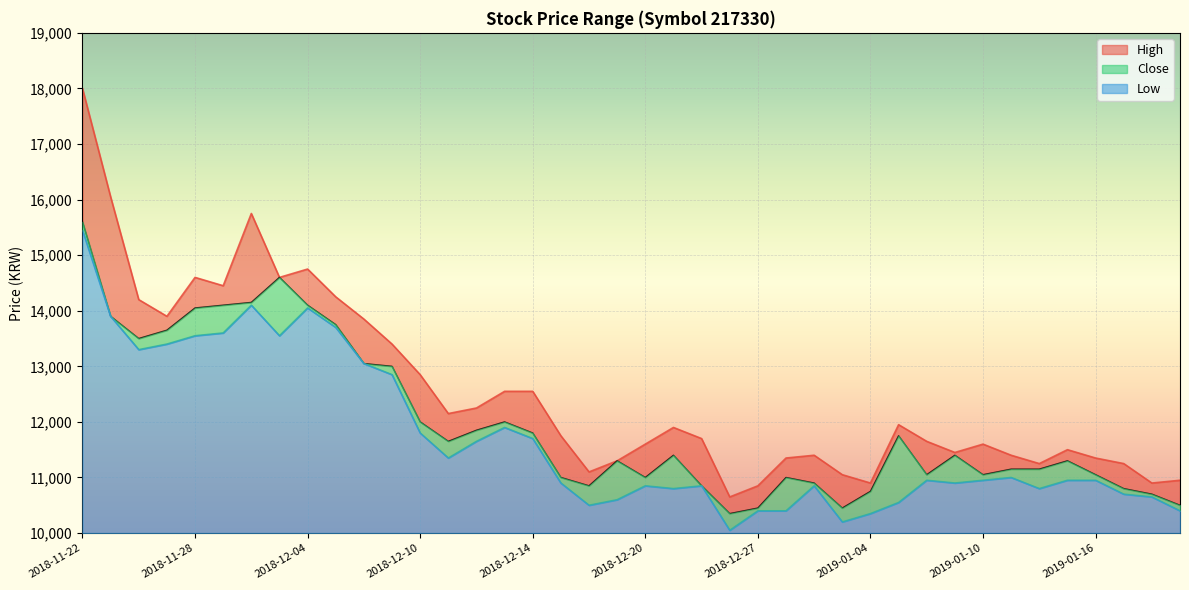

What is the highest value of the Close series?

15600